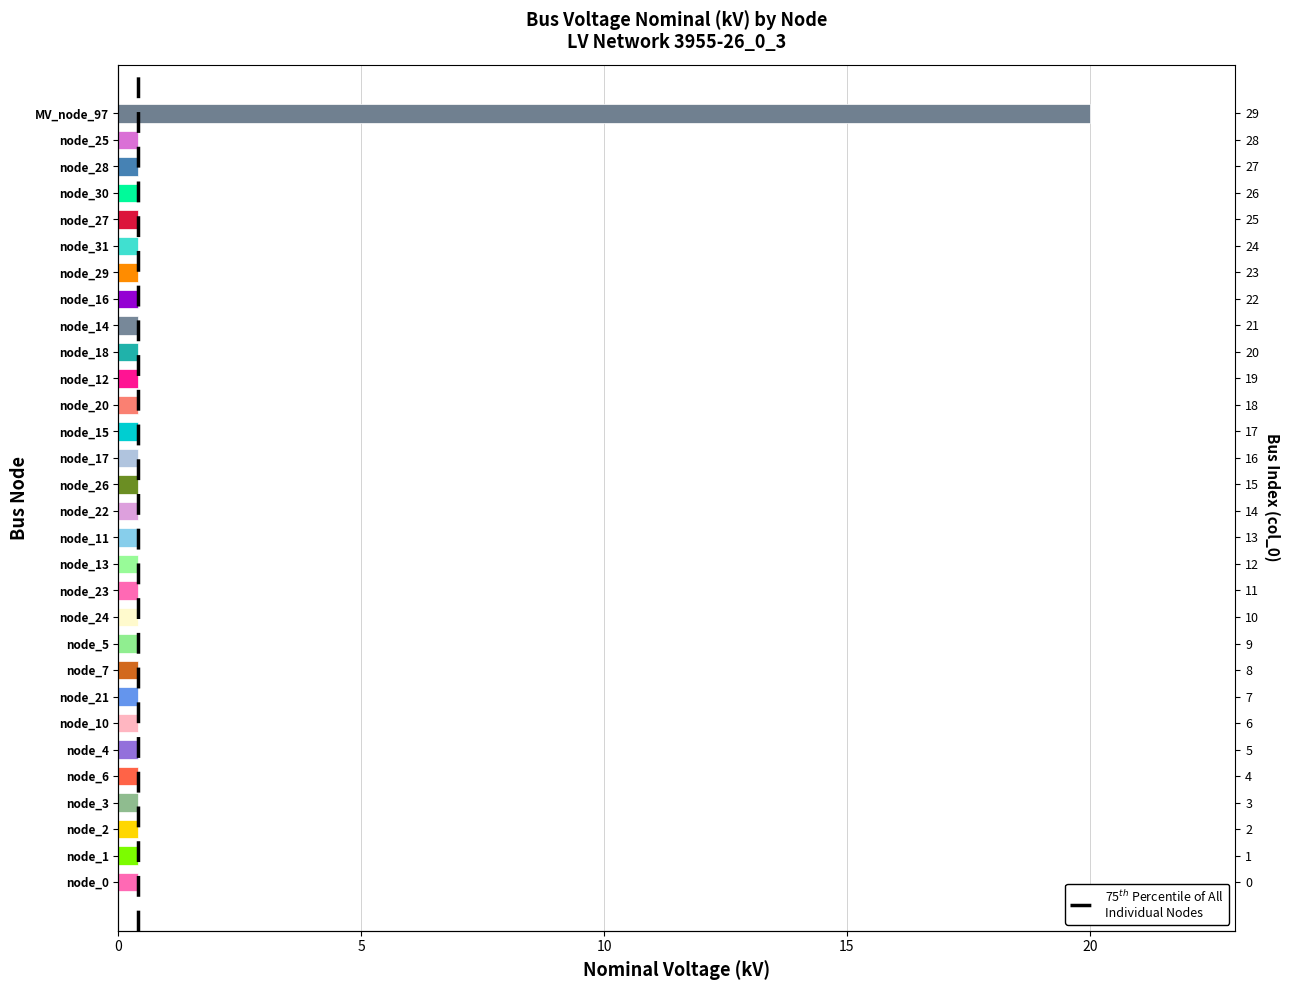

What is the label of the 25th bar from the right?

node_4